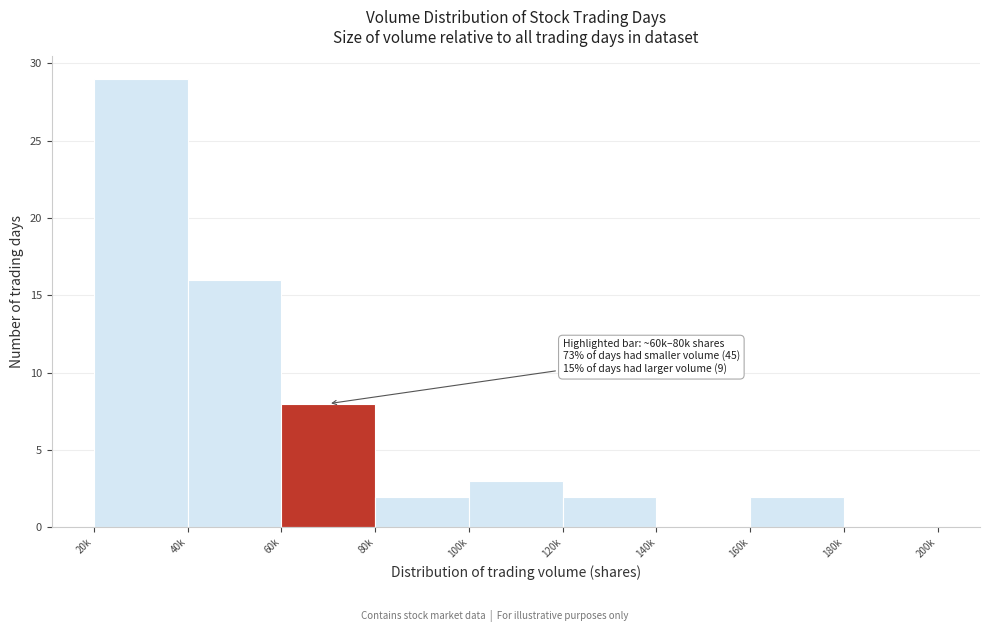

Reading right to left, extract all data points from this chart.

180k=0	160k=2	140k=0	120k=2	100k=3	80k=2	60k=8	40k=16	20k=29